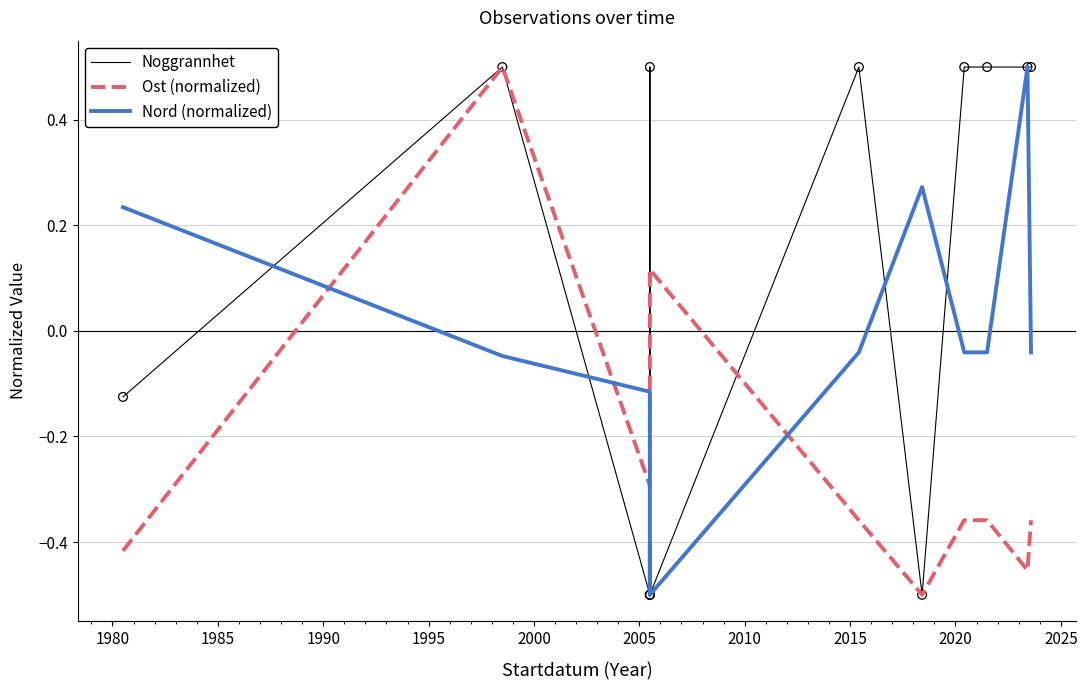

Is the value of Ost (normalized) at 1975 greater than the value of Nord (normalized) at 2030?

No